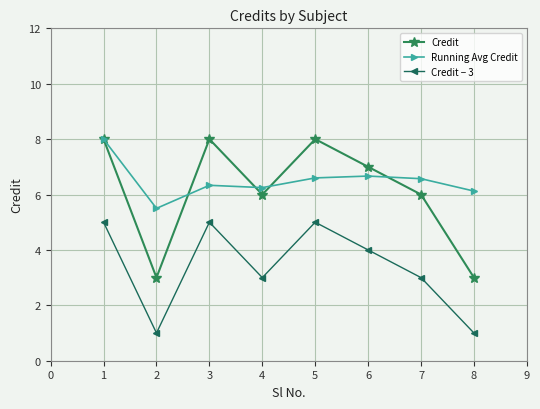

What is the value of the Running Avg Credit point at the 5th from the left?

6.6